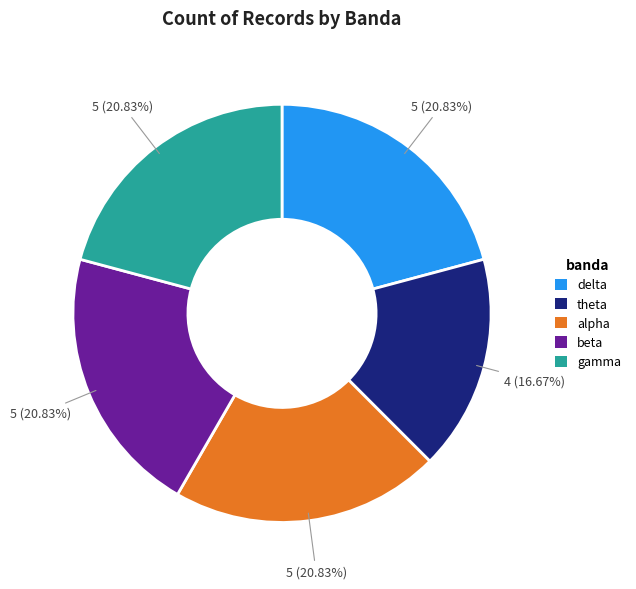

What is the total percentage of alpha and beta?

41.7%